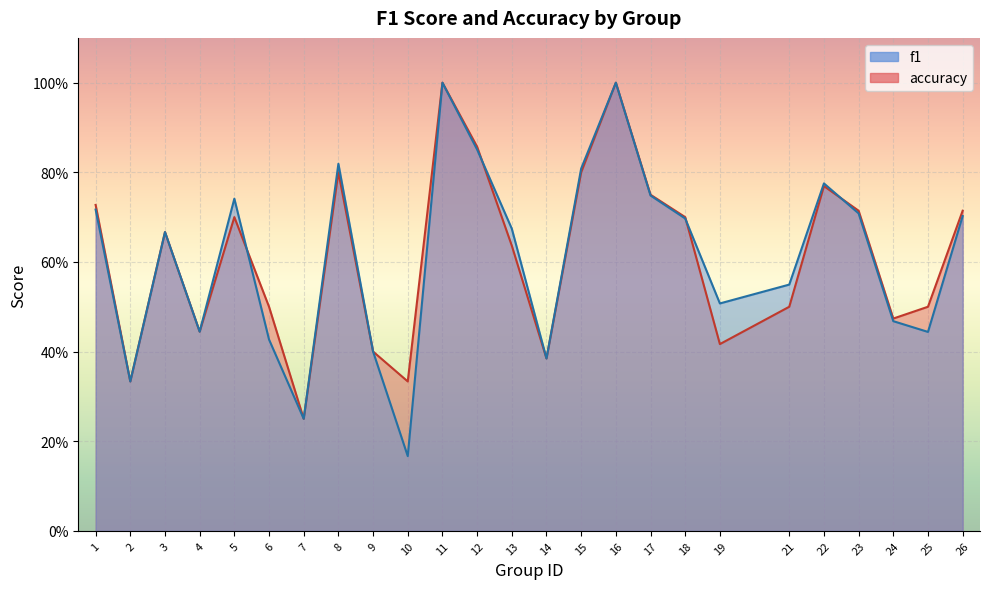

The value of f1 at 19 is 0.3. True or false?

False